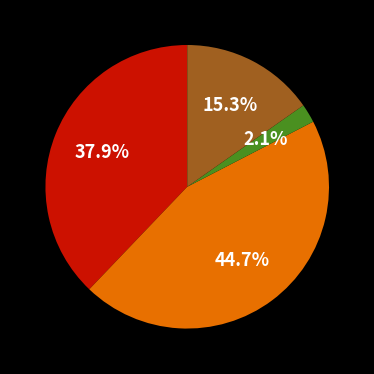

Is there a majority slice in this chart?

No